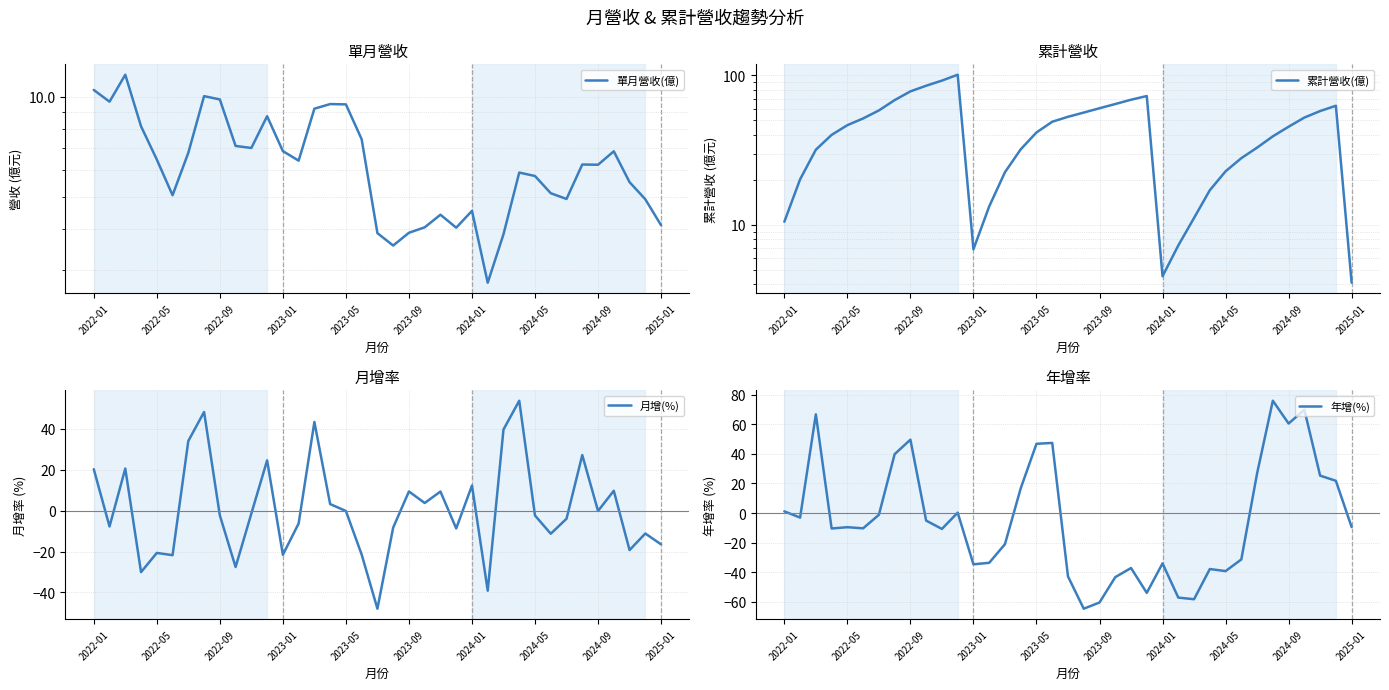

Reading right to left, list all the values displayed in this chart.

單月營收(億): 4.1	4.9	5.5	6.8	6.2	6.2	4.9	5.1	5.8	5.9	3.9	2.8	4.5	4.0	4.4	4.0	3.9	3.6	3.9	7.5	9.5	9.5	9.2	6.4	6.9	8.7	7.0	7.1	9.8	10.1	6.8	5.0	6.5	8.2	11.7	9.7	10.5
累計營收(億): 4.1	62.6	57.7	52.2	45.3	39.1	32.9	27.9	22.8	17.0	11.1	7.3	4.5	72.8	68.7	64.3	60.3	56.4	52.8	49.0	41.5	32.0	22.5	13.3	6.9	101.0	92.3	85.3	78.1	68.3	58.3	51.5	46.4	40.0	31.8	20.2	10.5
月增(%): -16.5	-11.2	-19.3	9.7	-0.1	27.2	-4.0	-11.3	-2.4	53.8	39.7	-39.2	12.3	-8.7	9.3	3.8	9.4	-8.3	-48.0	-21.5	-0.2	3.2	43.4	-6.3	-21.6	24.6	-1.4	-27.6	-2.3	48.3	34.1	-21.8	-20.7	-30.1	20.6	-7.7	20.3
年增(%): -9.4	21.8	25.3	69.8	60.5	75.9	26.8	-31.3	-39.2	-37.8	-58.2	-57.1	-34.0	-53.9	-37.1	-43.3	-60.4	-64.6	-42.8	47.4	46.8	16.7	-21.0	-33.6	-34.6	0.3	-10.7	-5.1	49.6	39.8	-1.2	-10.3	-9.5	-10.4	66.7	-3.1	1.2